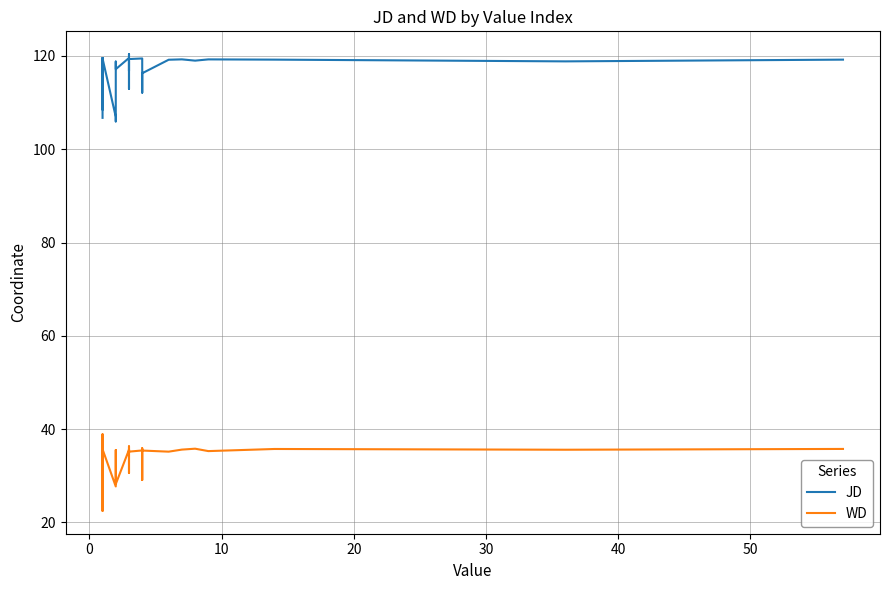

How many data points in WD are above 35?

29